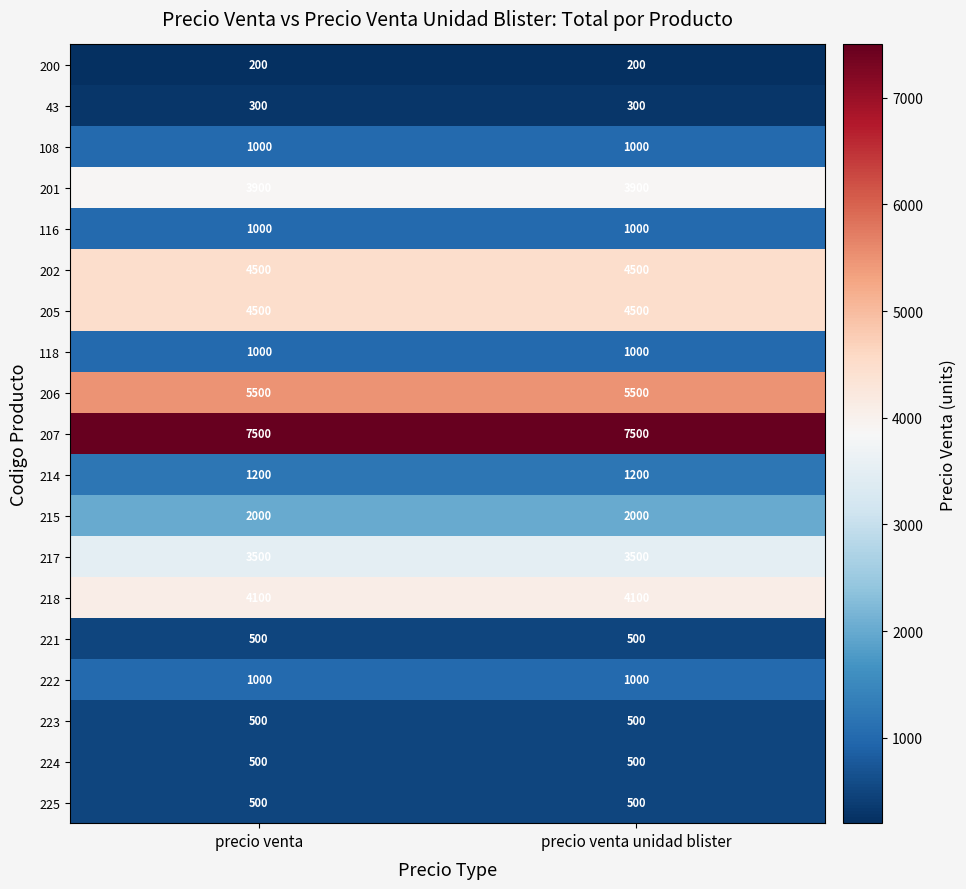

What value does the 224 series have at precio venta?

500